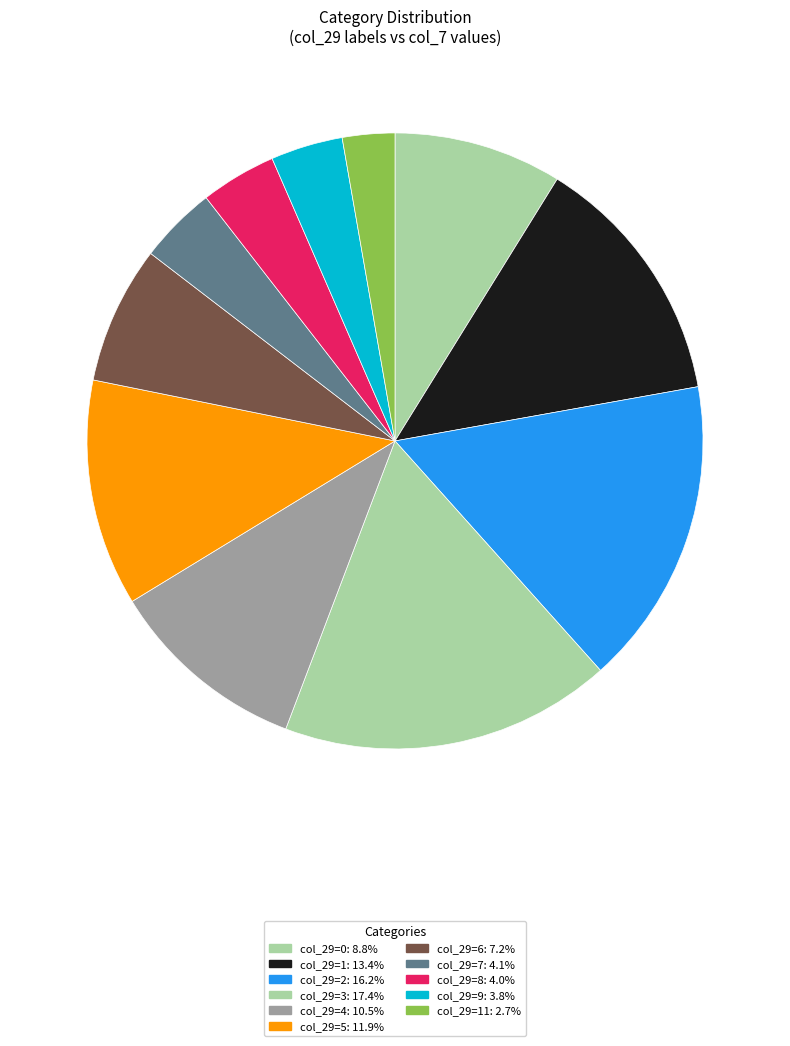

Count the number of slices in the pie.

11